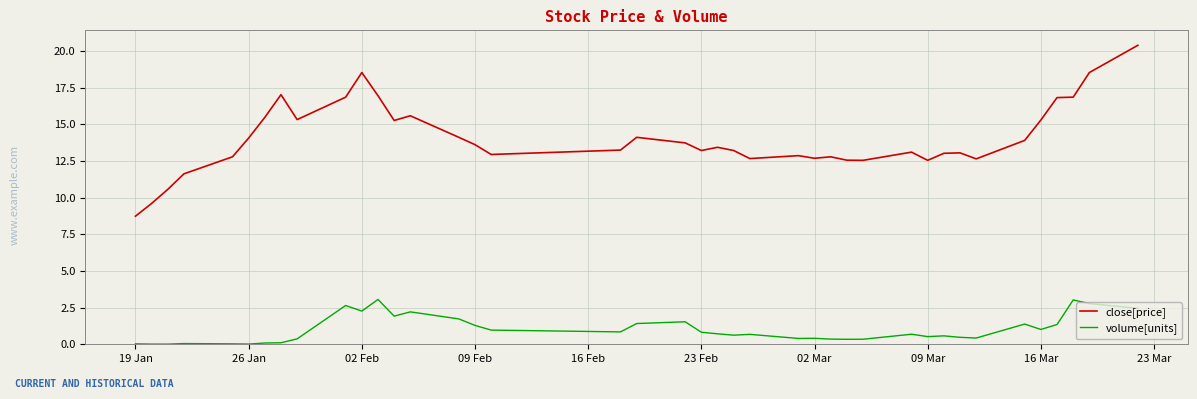

Which series has the widest spread of values?

close[price]